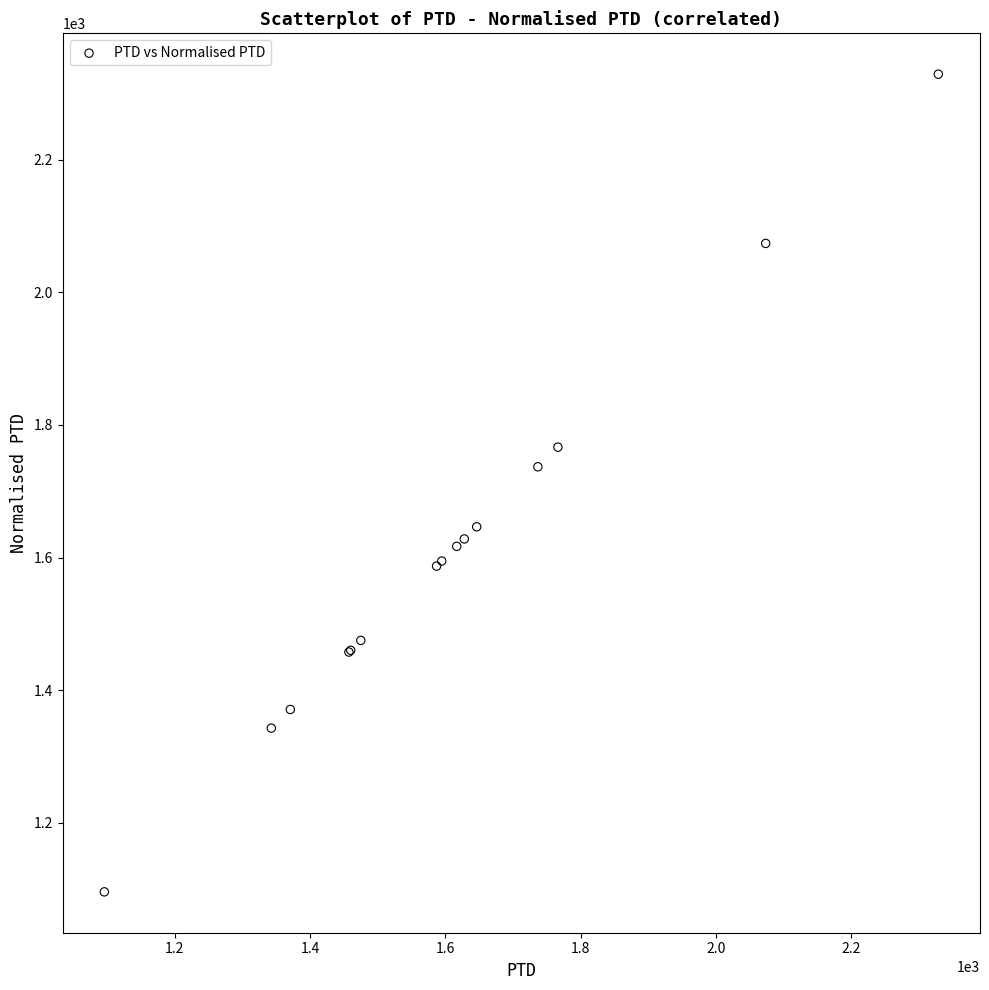

What Y value in the scatter plot is closest to 1712?

1736.9